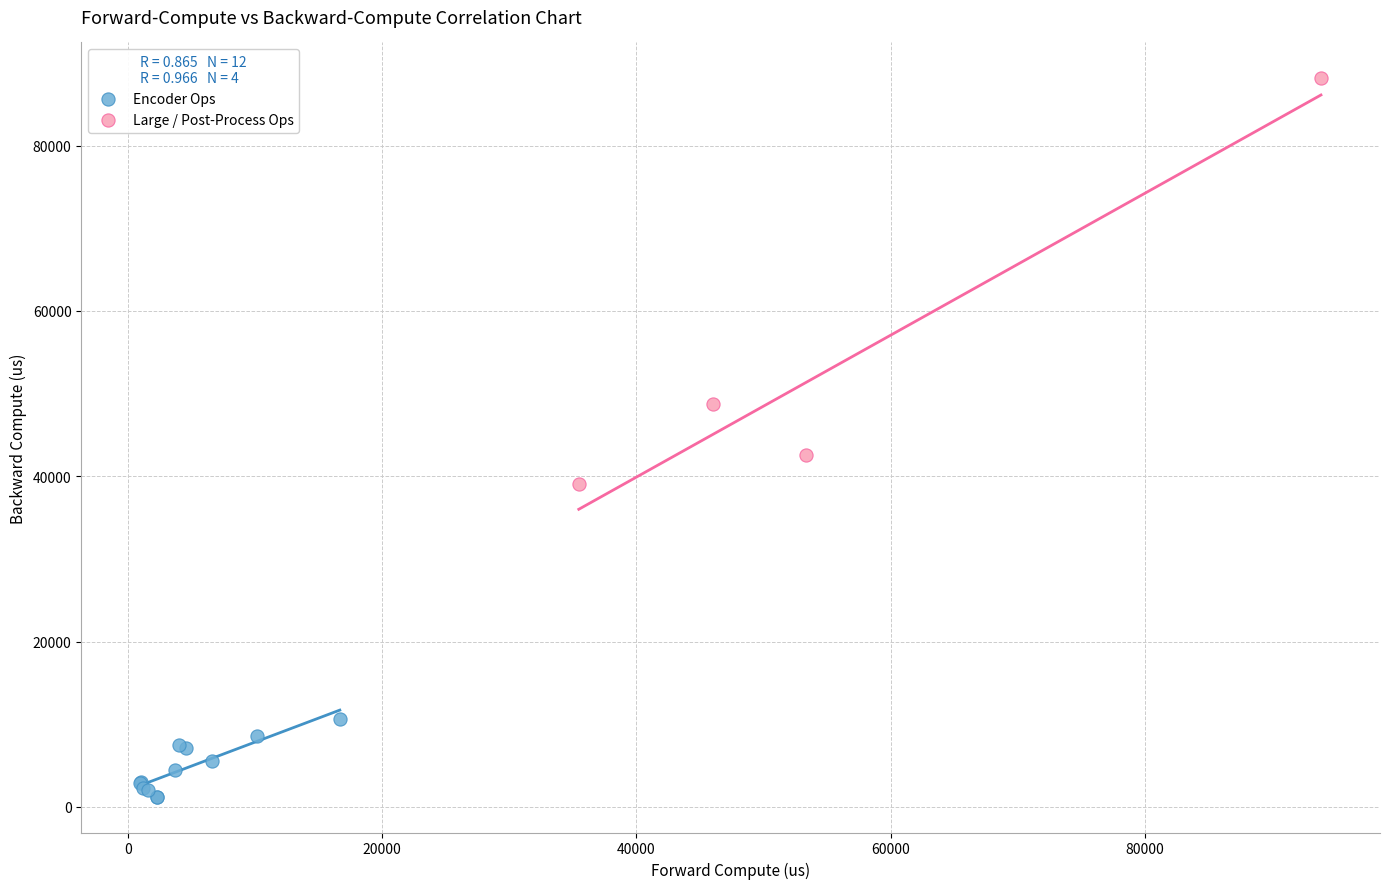

Which series has the largest Y range (max minus min)?

Large / Post-Process Ops